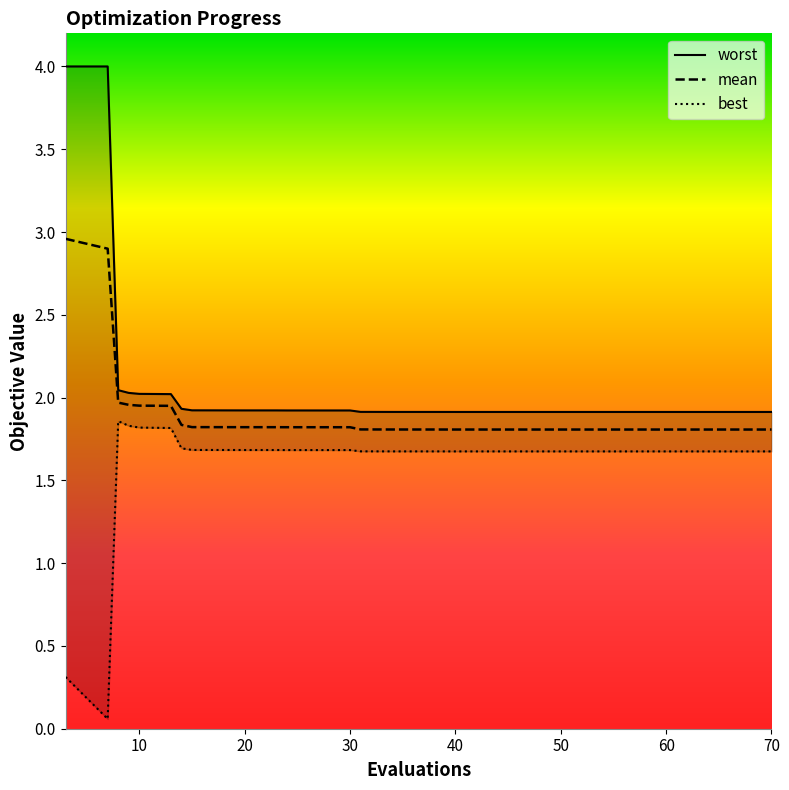

What is the difference between the maximum and second lowest values in the worst series?

2.1